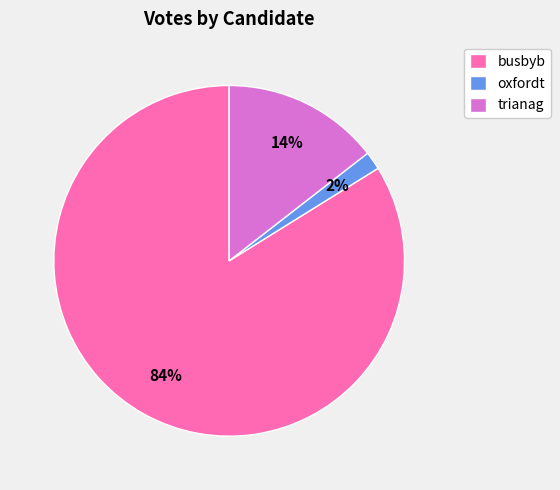

Between trianag and busbyb, which is larger?

busbyb